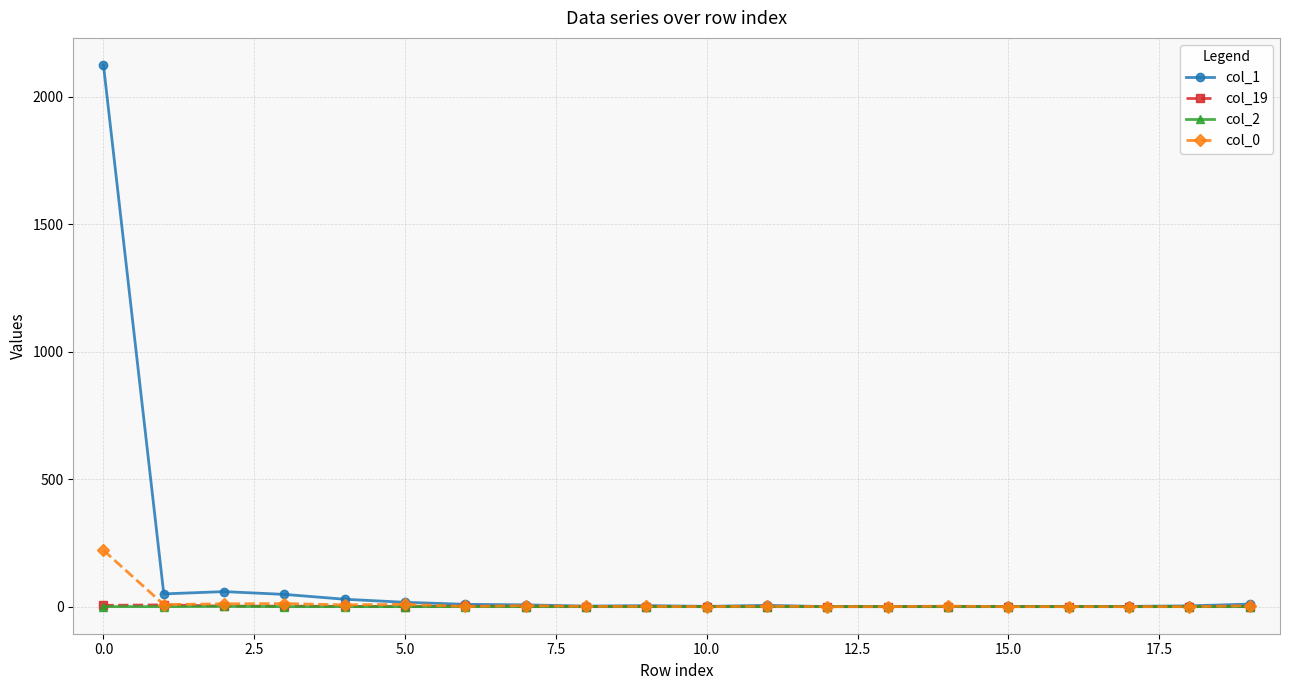

Which series has the largest total across all categories?

col_1